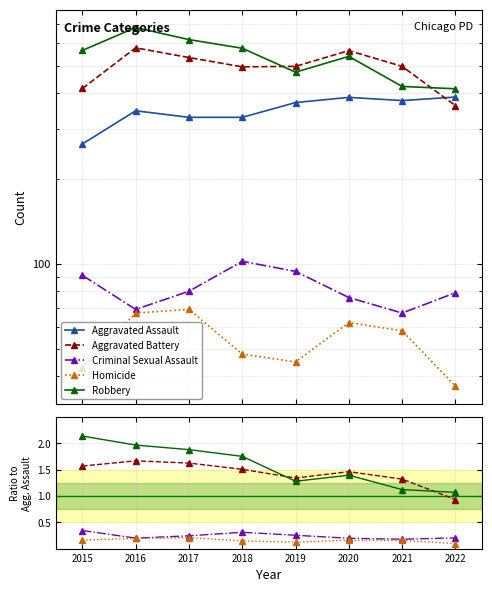

What are all the series names shown in the legend?

Aggravated Assault, Aggravated Battery, Criminal Sexual Assault, Homicide, Robbery